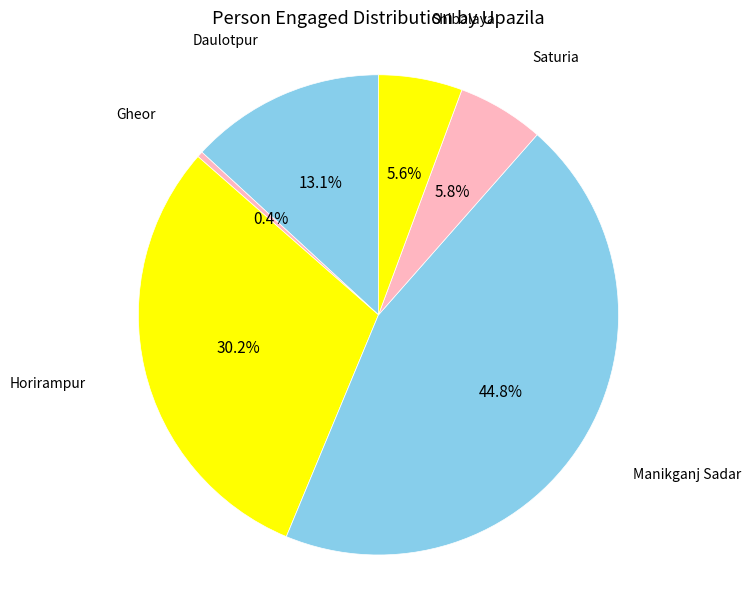

What is the smallest slice in the pie chart?

Gheor